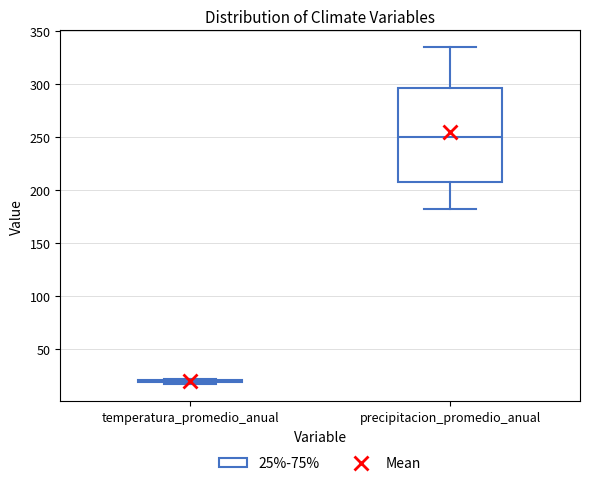

Reading left to right, transcribe this box plot: for each box, give where its median line is, the range the box spans, and where its two whiskers end, as read against the y-axis. The values are not printed on the chart, so give them approximately, as read against the axis.

temperatura_promedio_anual: box collapsed to a line at 20, whiskers 15 to 20
precipitacion_promedio_anual: median 250, box 210 to 295, whiskers 180 to 335